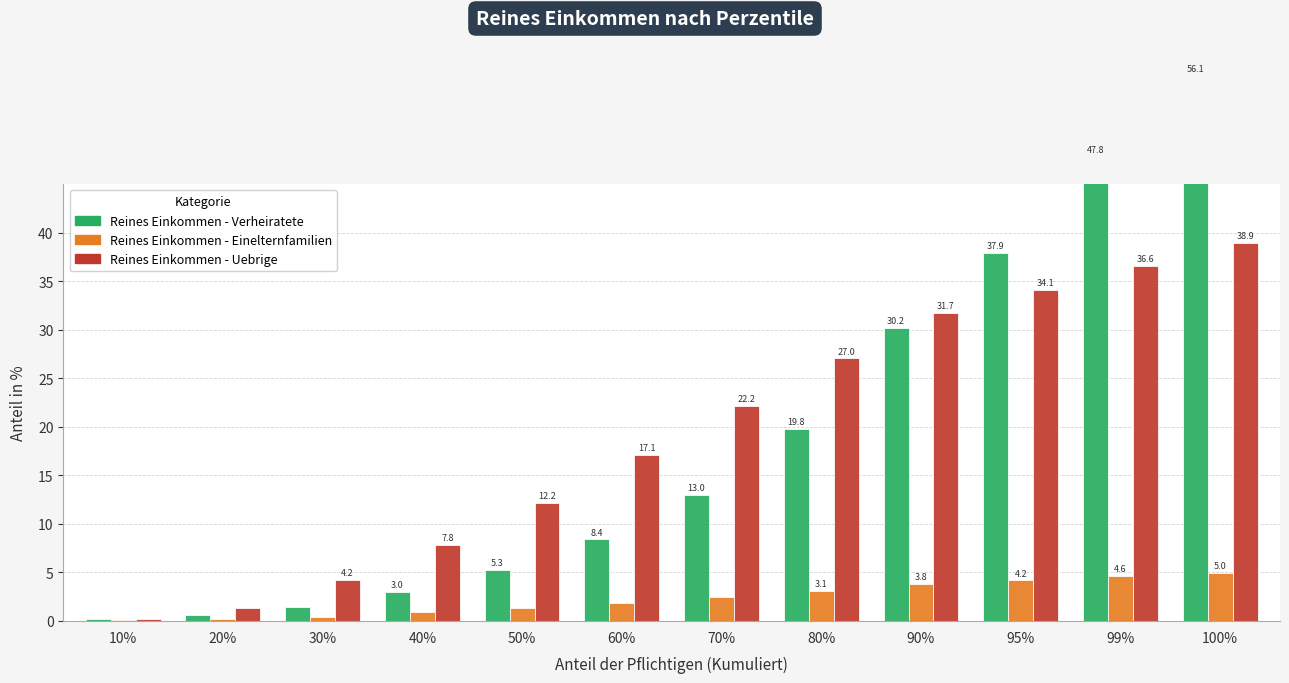

Which series has the largest total across all categories?

Reines Einkommen - Uebrige